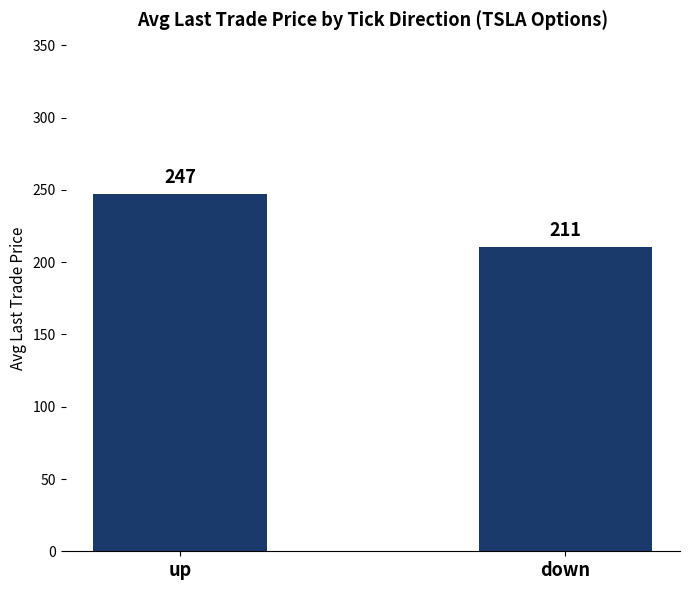

What is the label of the 1st bar from the left?

up